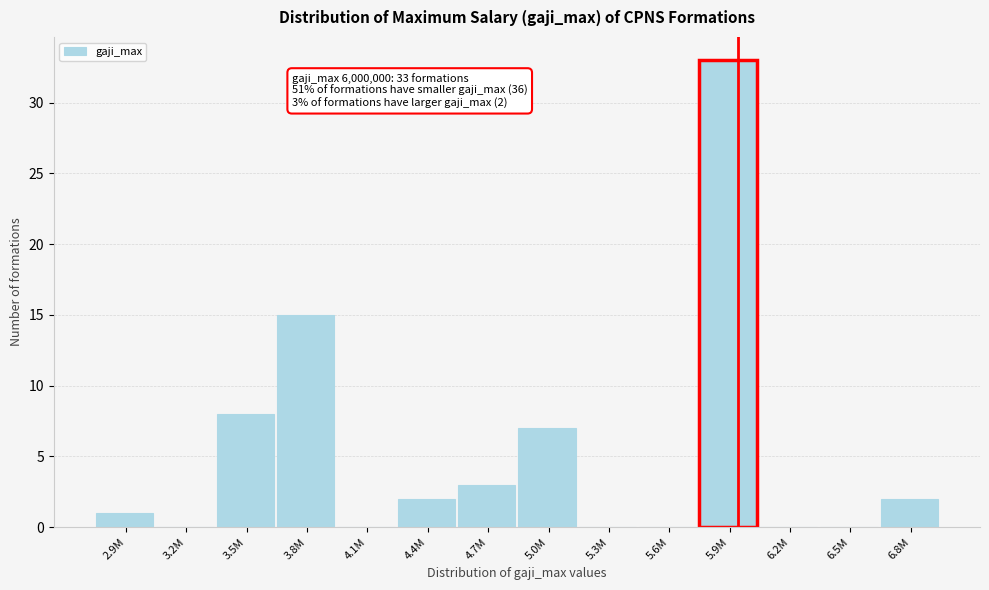

Reading right to left, transcribe all the data shown in this chart.

6.8M=2	6.5M=0	6.2M=0	5.9M=33	5.6M=0	5.3M=0	5.0M=7	4.7M=3	4.4M=2	4.1M=0	3.8M=15	3.5M=8	3.2M=0	2.9M=1